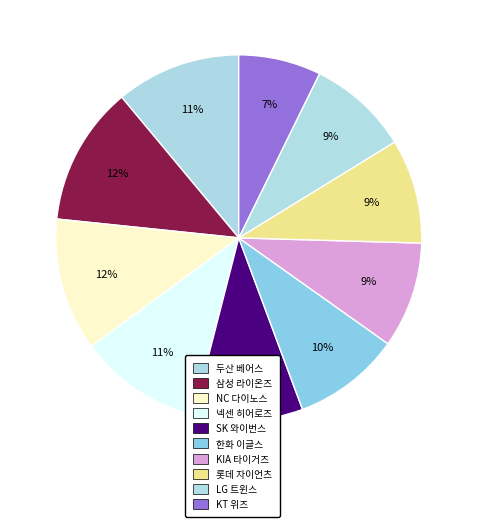

To the nearest percent, what is the difference between the largest and smallest slice percentages?

5%